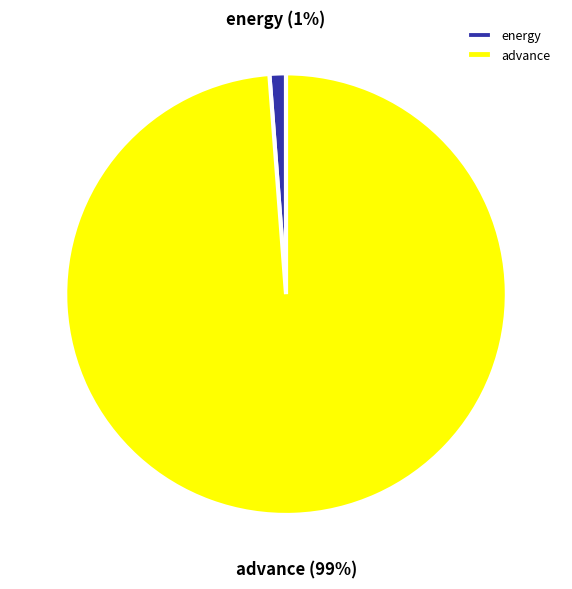

Rank the categories by value from lowest to highest.

energy, advance